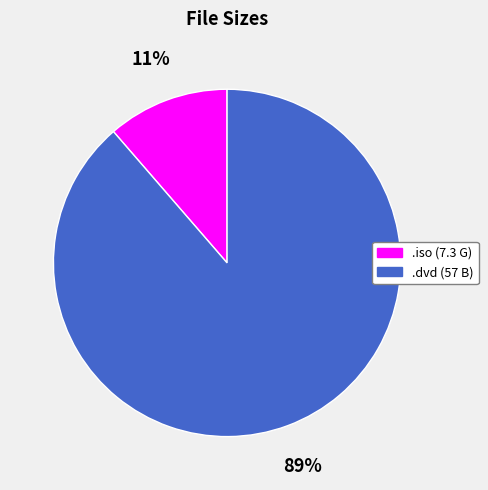

Is there any slice that represents more than half of the pie?

Yes